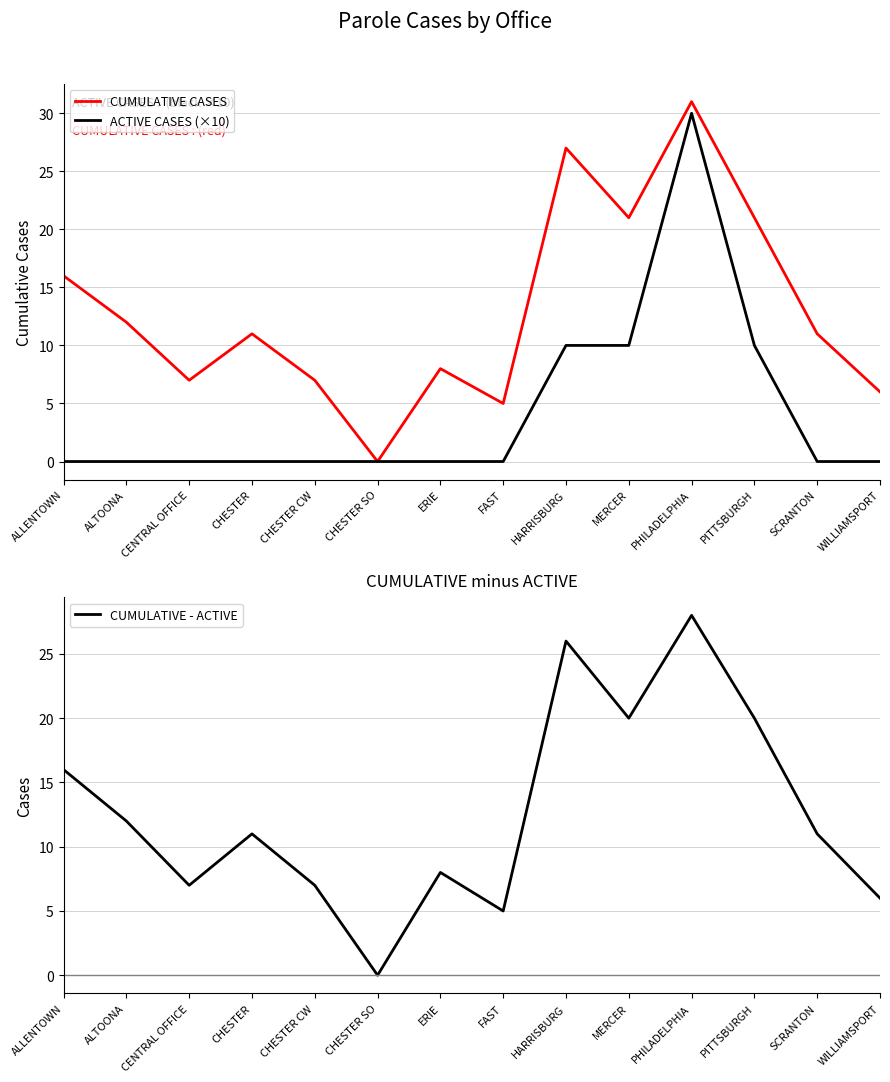

Is the value of CUMULATIVE CASES at ERIE greater than the value of CUMULATIVE - ACTIVE at MERCER?

No